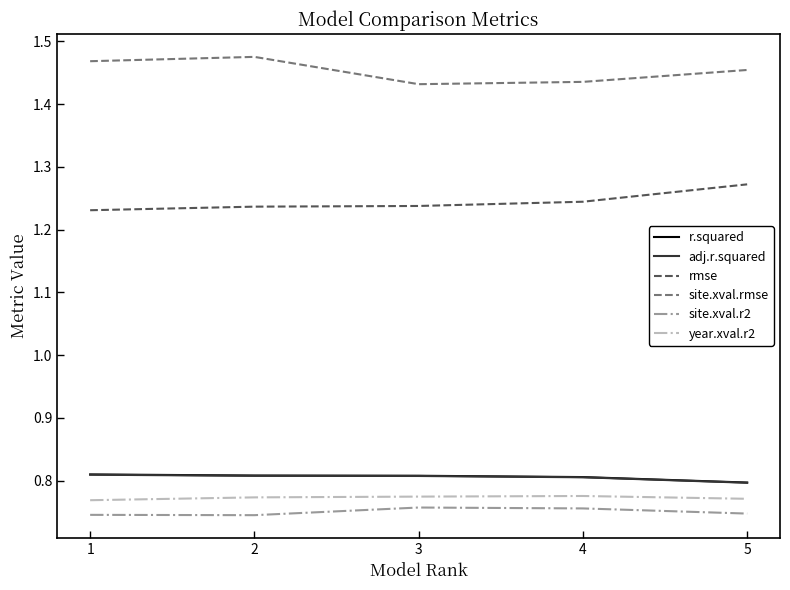

True or false: year.xval.r2 and adj.r.squared cross at least once.

False